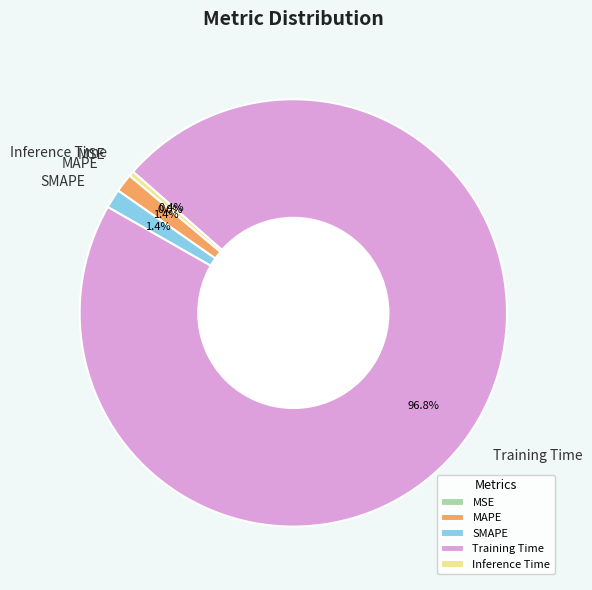

To the nearest percent, what portion does Training Time represent?

97%